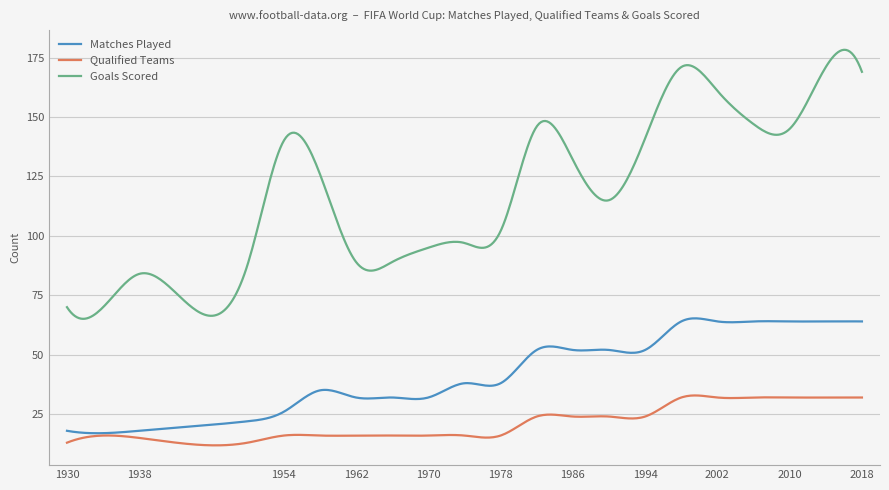

Which series has the largest total across all categories?

Goals Scored